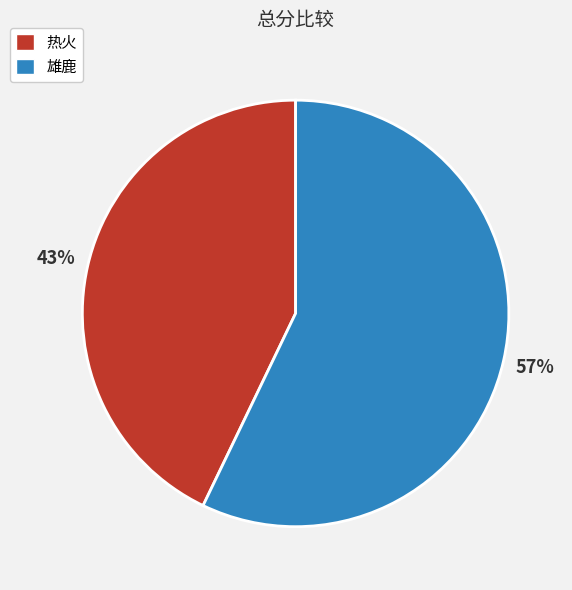

True or false: 雄鹿 accounts for 57% of the total.

True